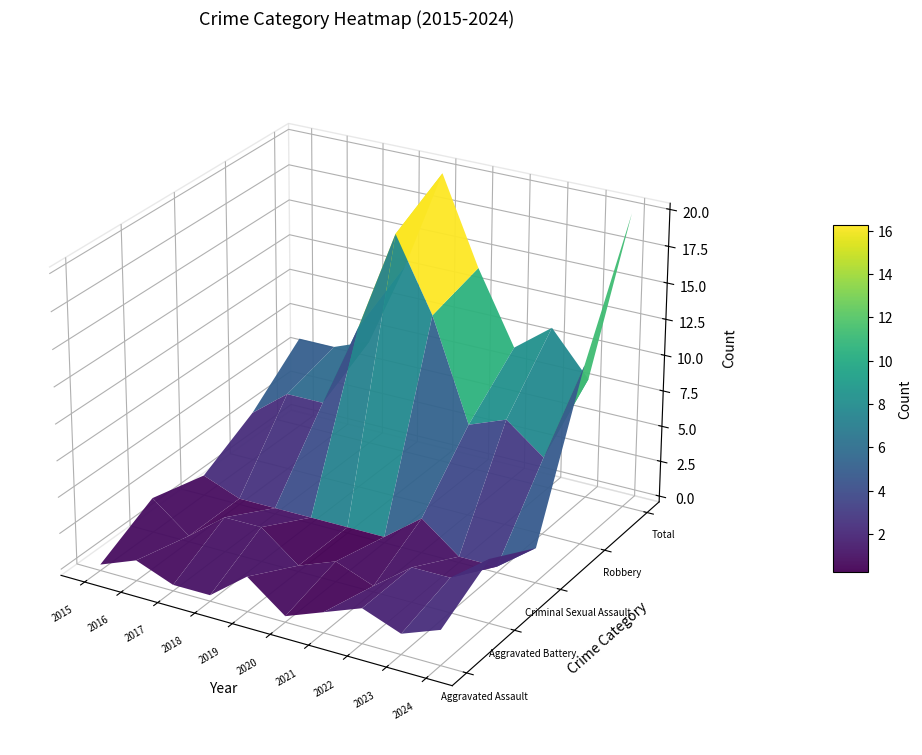

At 2020, list the series in order from smallest to largest.

Aggravated Assault, Criminal Sexual Assault, Aggravated Battery, Robbery, Total